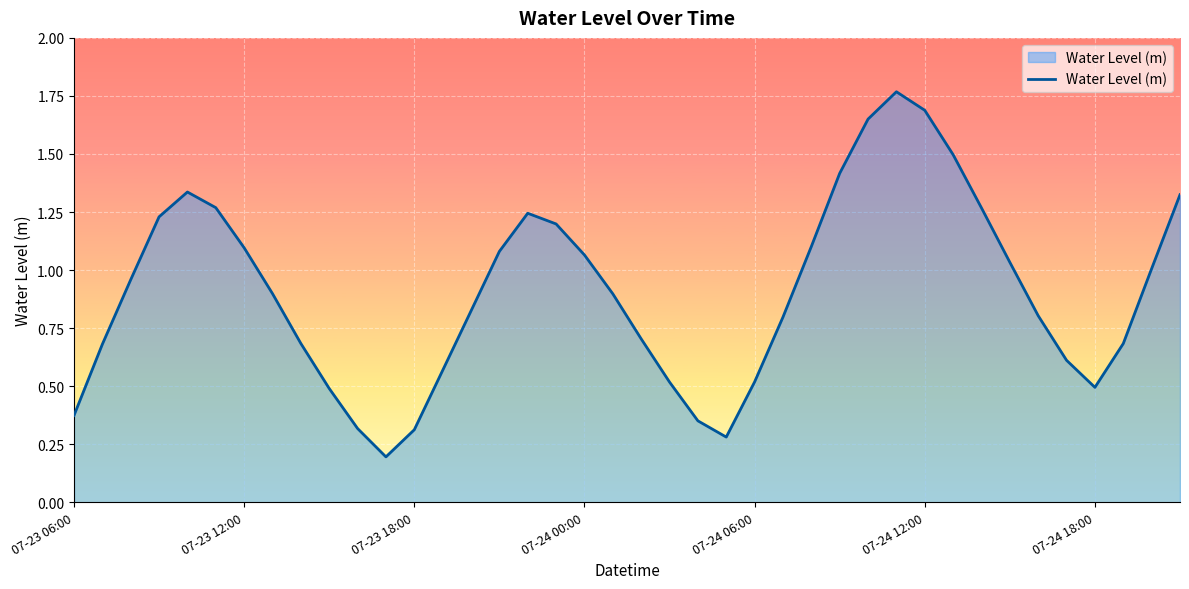

What is the difference between the maximum and minimum values?

1.6